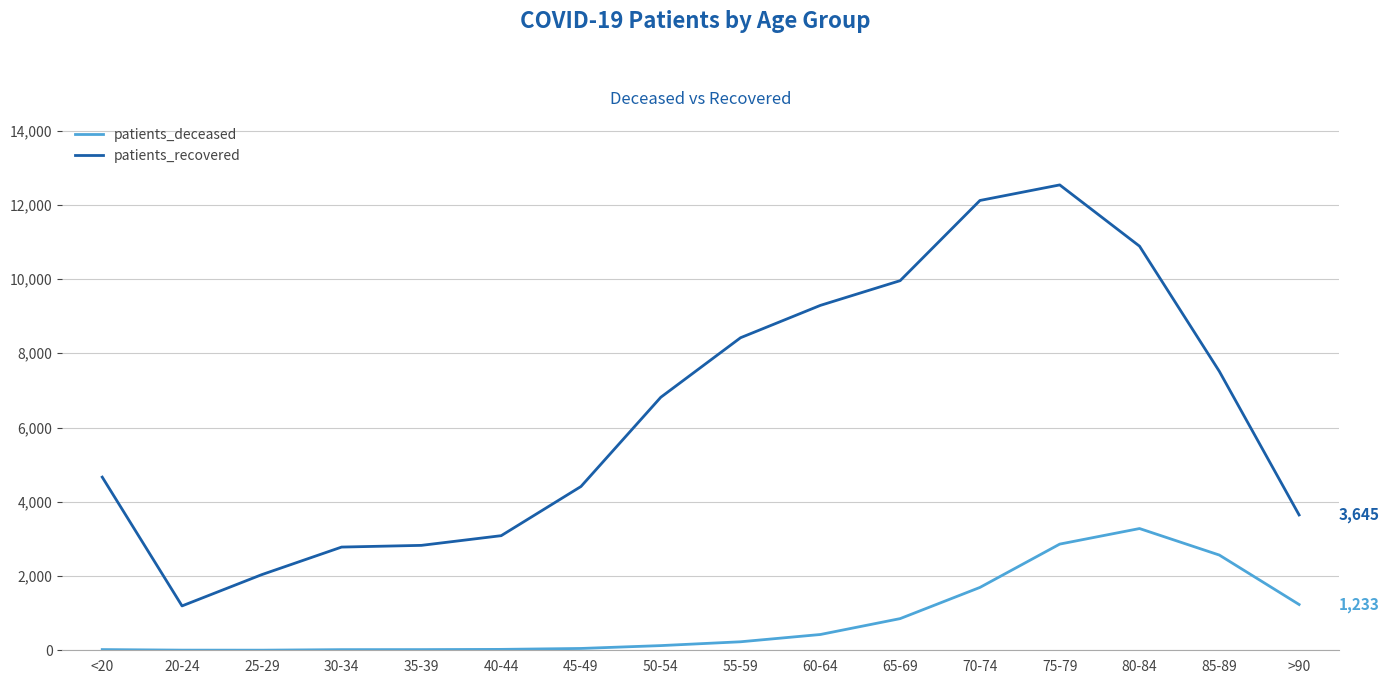

What is the maximum value shown in the chart?

12535